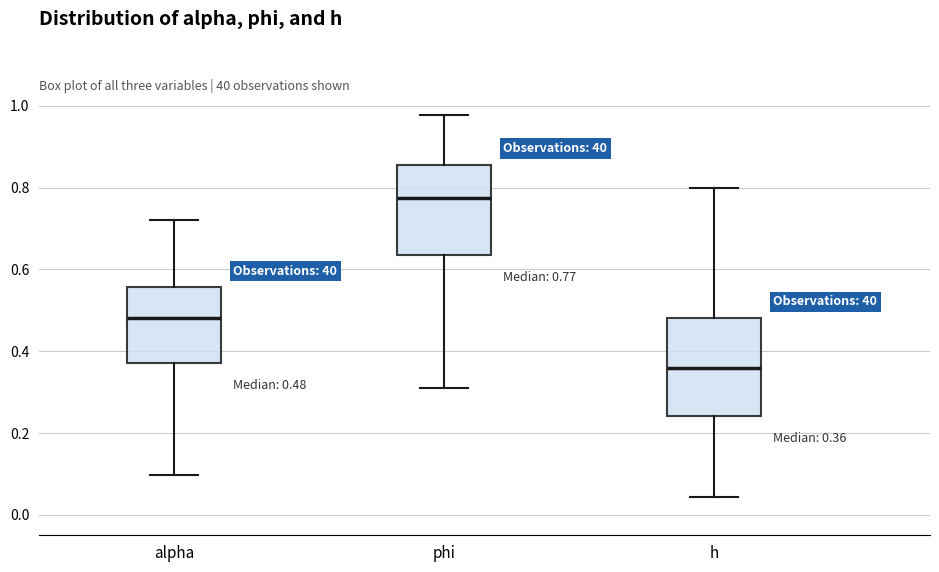

Which box has the highest median line?

phi